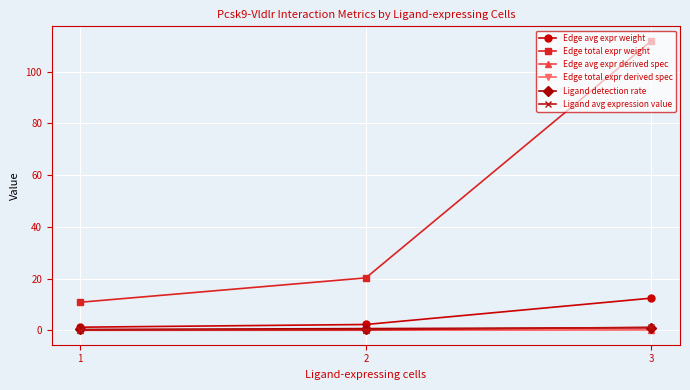

Does the chart have visible grid lines?

Yes